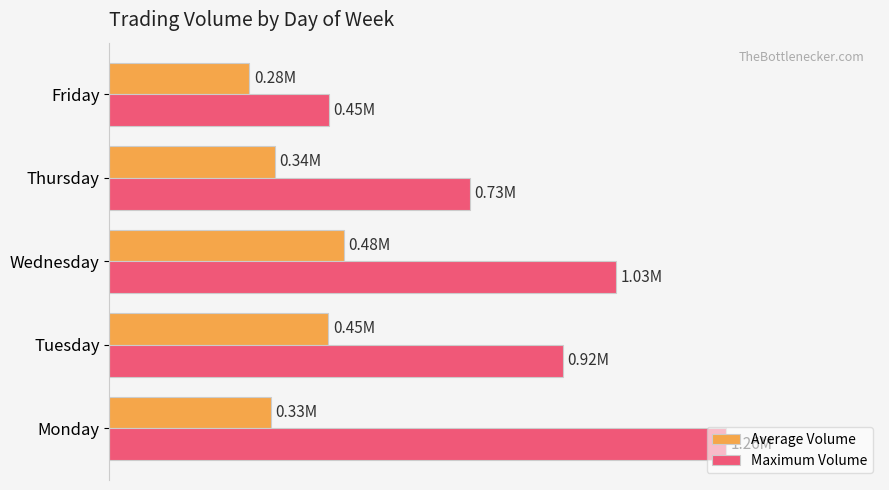

Reading left to right, transcribe all the data shown in this chart.

Average Volume: 0.3	0.4	0.5	0.3	0.3
Maximum Volume: 1.3	0.9	1.0	0.7	0.4